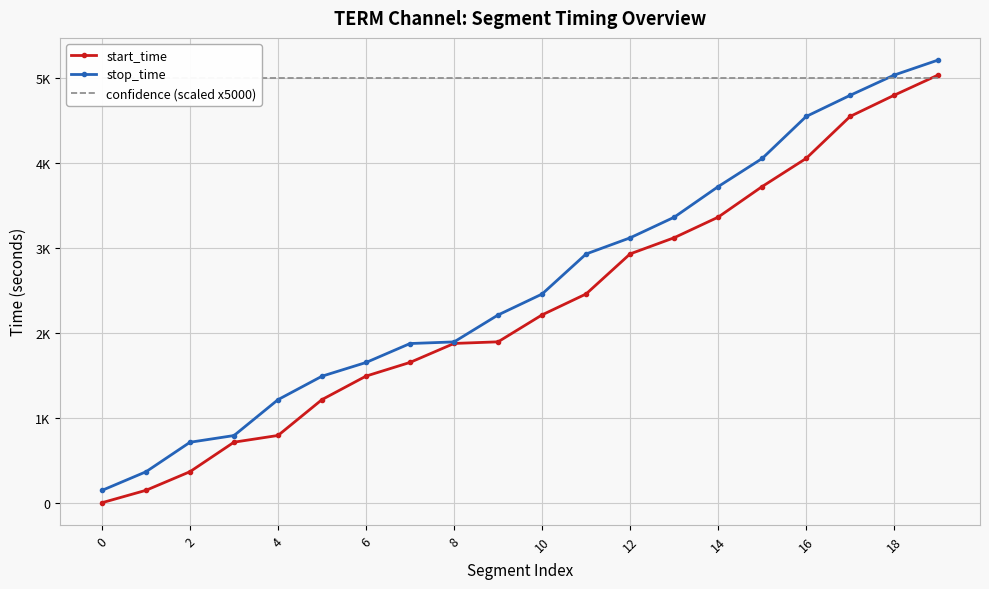

Is the value of confidence (scaled x5000) at 14 greater than the value of start_time at 6?

Yes